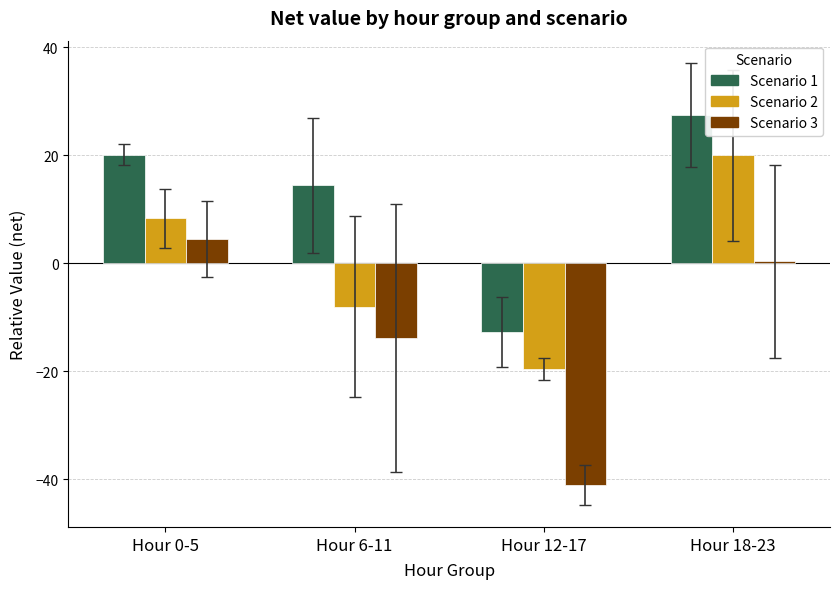

List the series in order of their peak value, lowest first.

Scenario 3, Scenario 2, Scenario 1